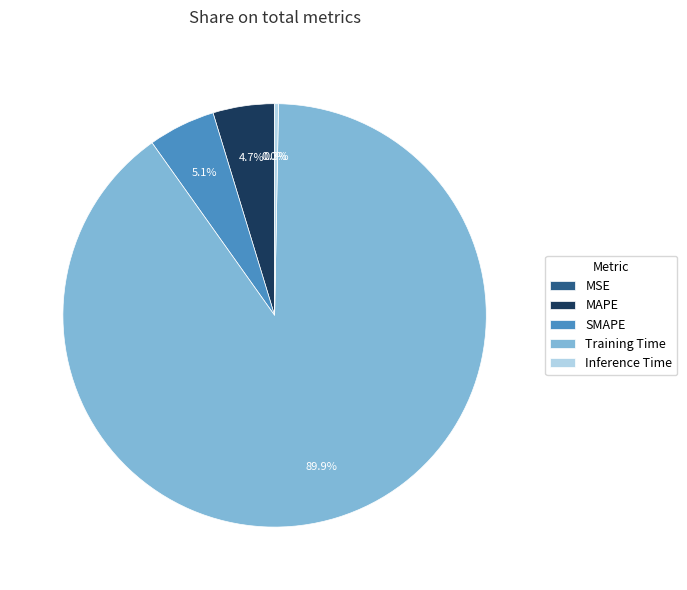

How much of the chart is everything except Training Time?

10.1%